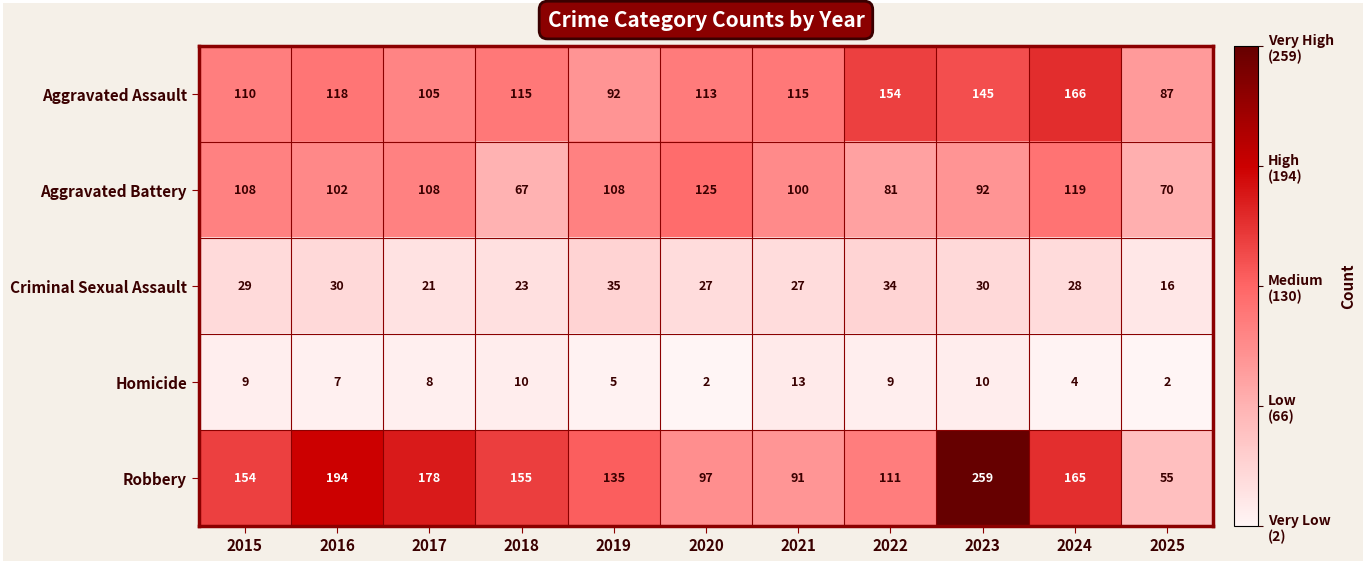

At 2022, list the series in order from largest to smallest.

Aggravated Assault, Robbery, Aggravated Battery, Criminal Sexual Assault, Homicide